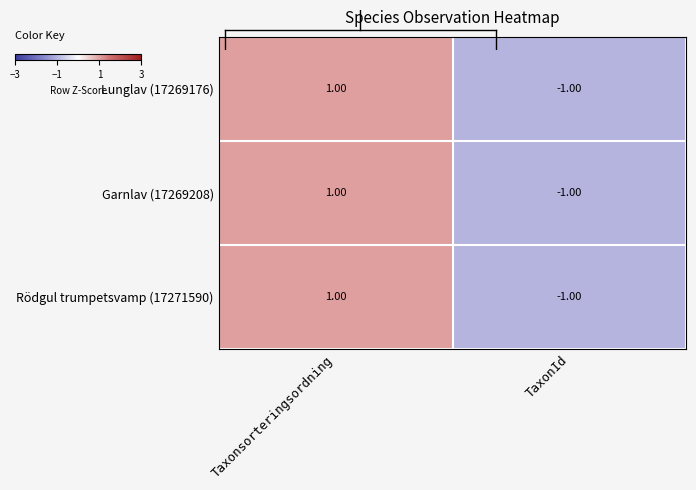

How many data points does each series have?

2